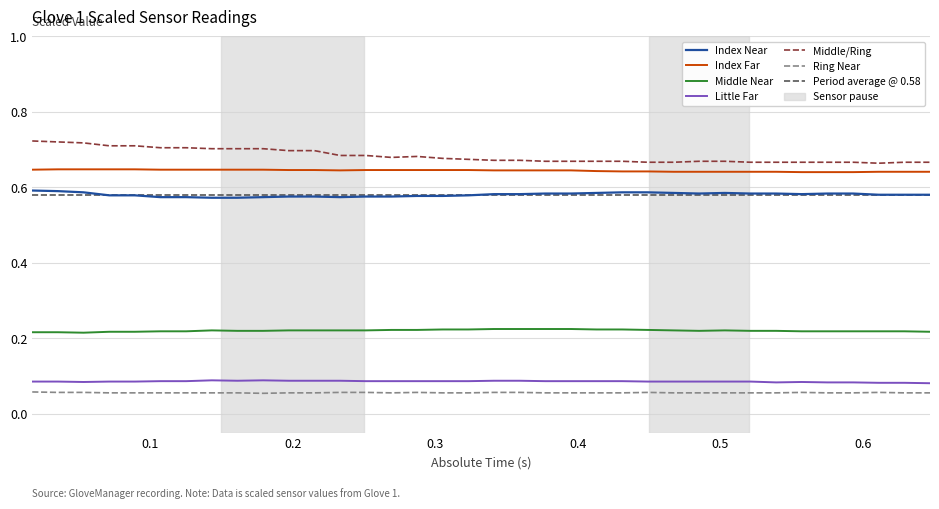

Is this an area chart (filled region under the line)?

No